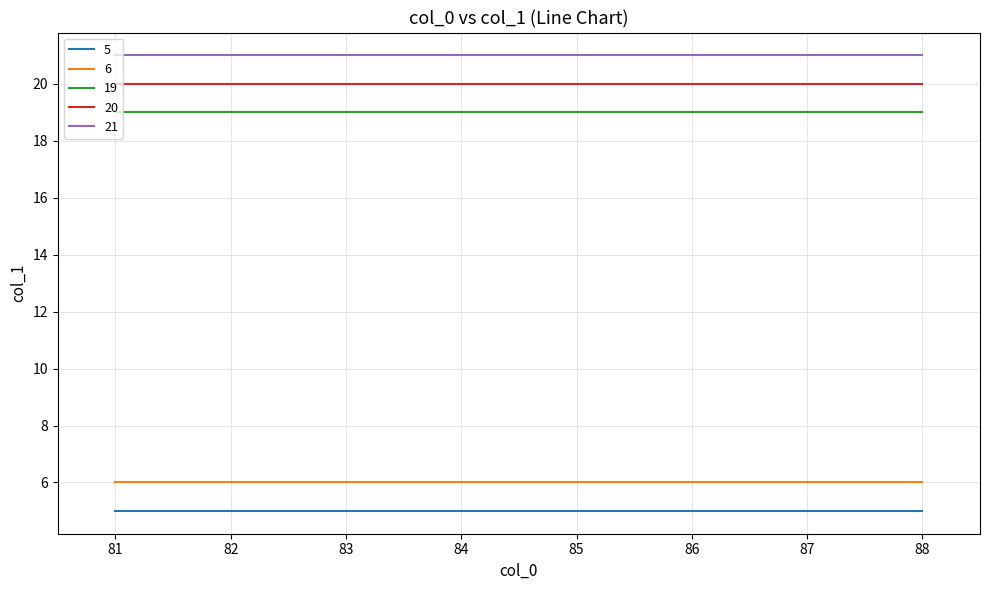

What is the greatest value displayed?

21